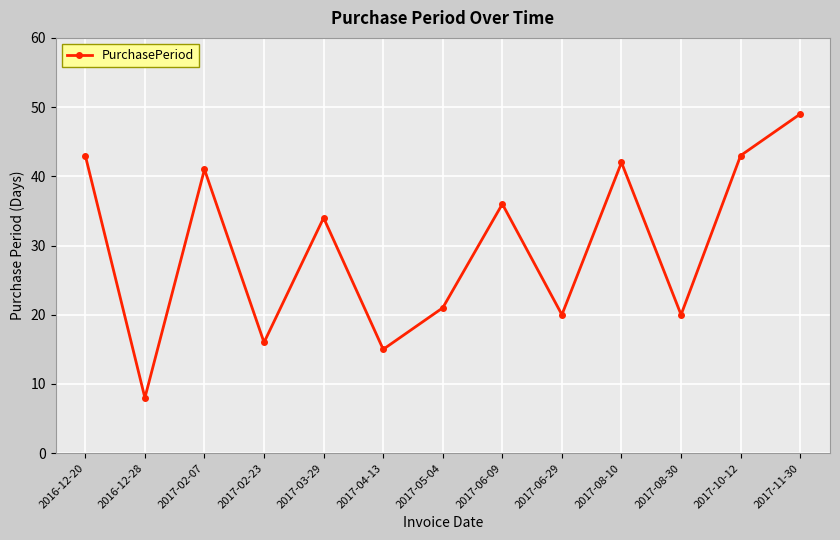

How many points are lower than both their immediate neighbors (excluding endpoints)?

5